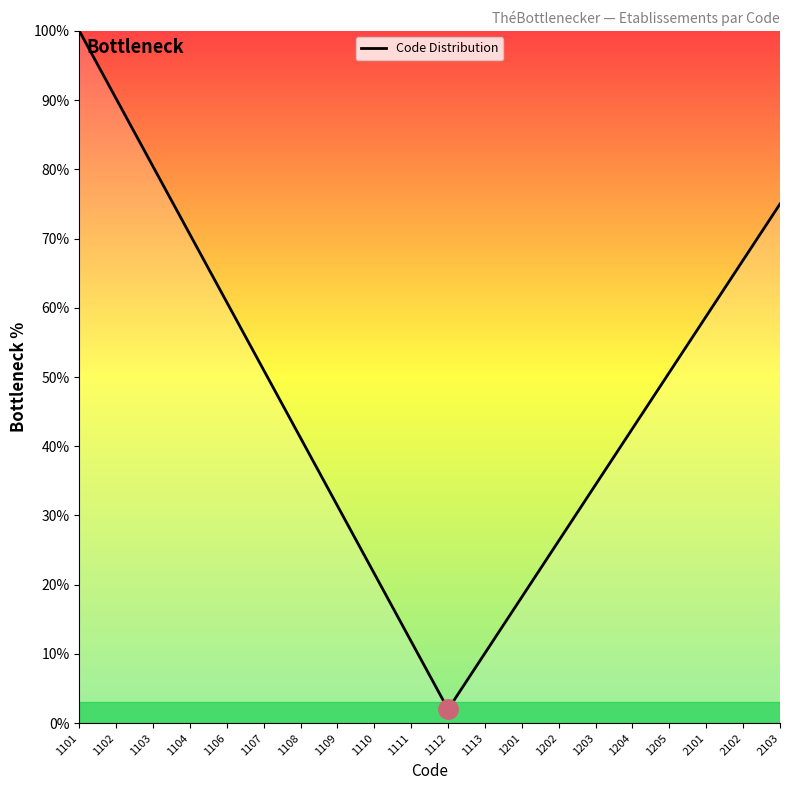

Which label corresponds to the largest value in the chart?

1101